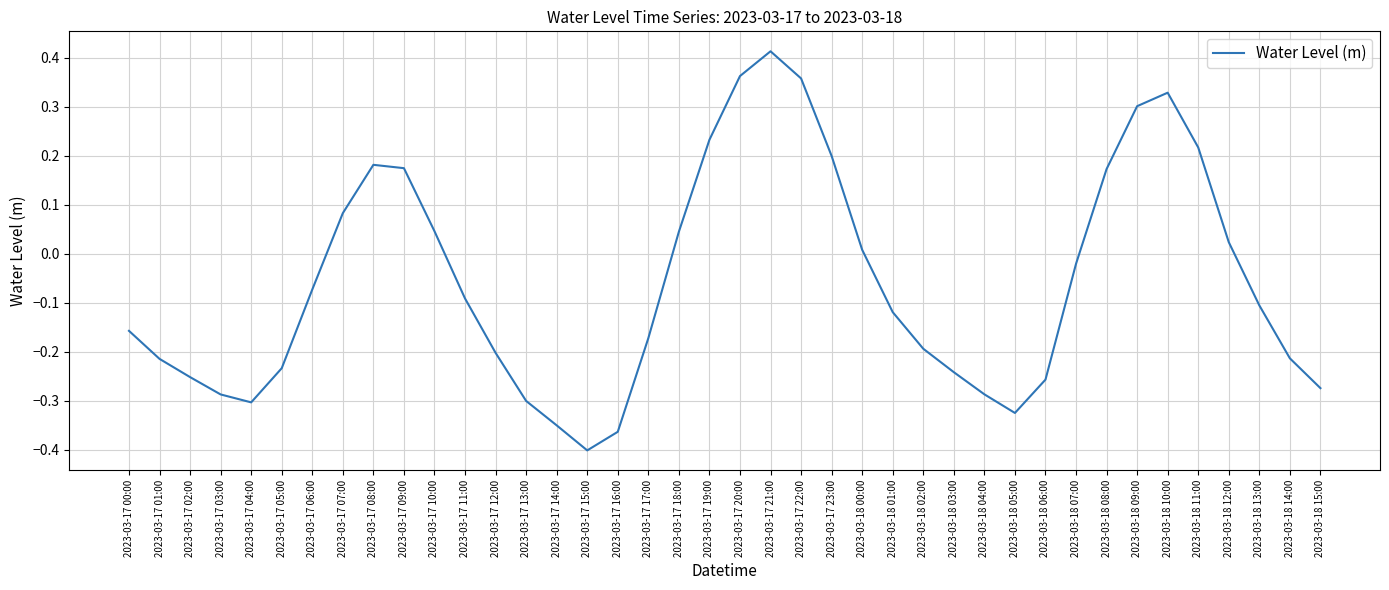

Is it true that the value at 2023-03-18 13:00 is -0.1?

True